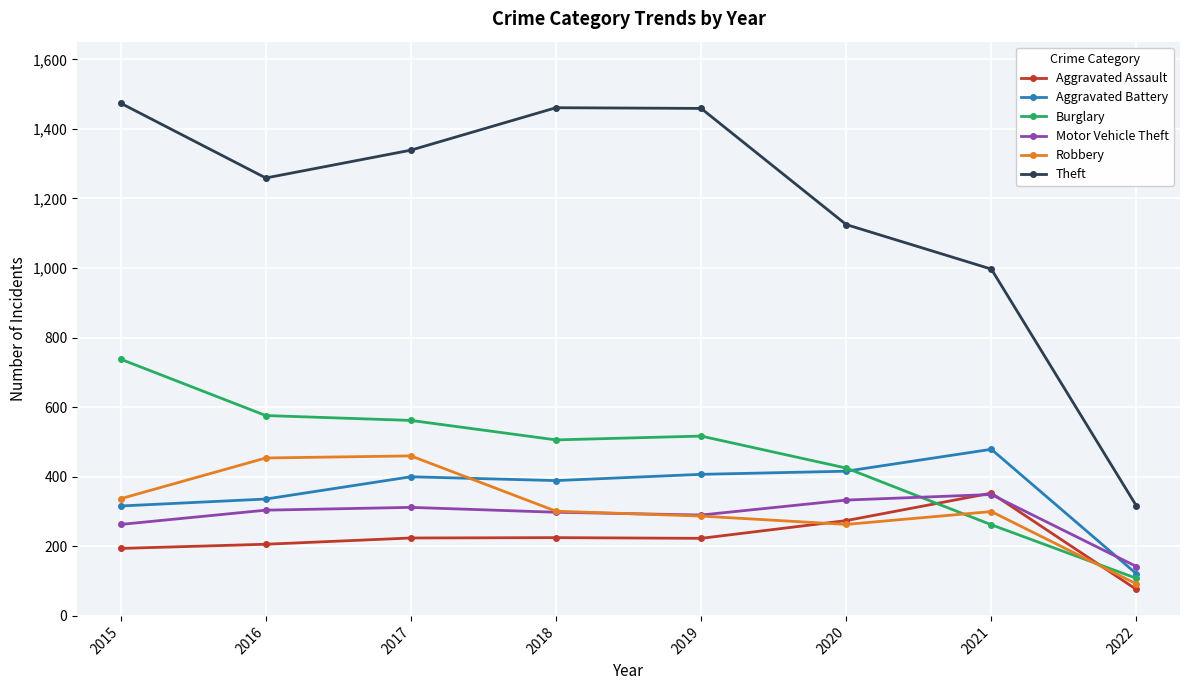

After their last crossing, which series has the higher values: Robbery or Motor Vehicle Theft?

Motor Vehicle Theft